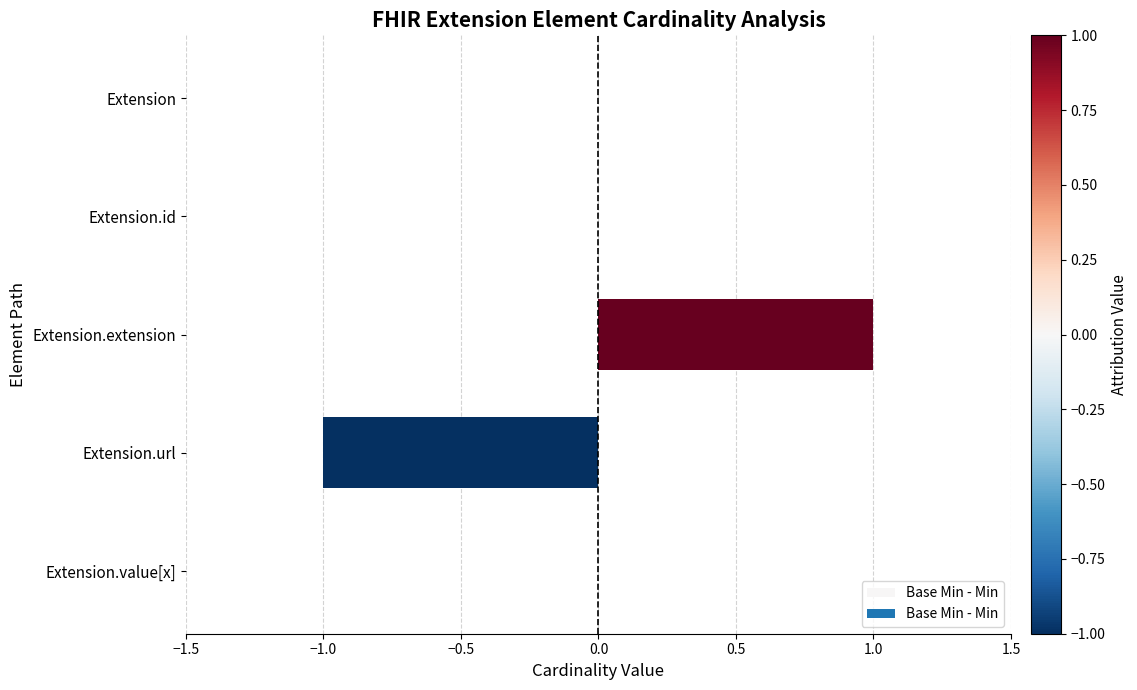

How many values are between 0 and 1?

4